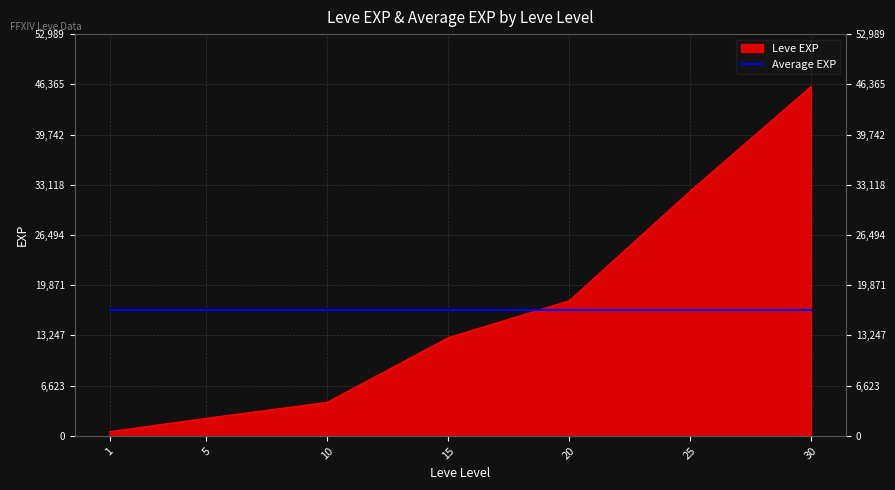

Reading left to right, list all the values displayed in this chart.

560	2330	4440	12960	17820	32270	46078